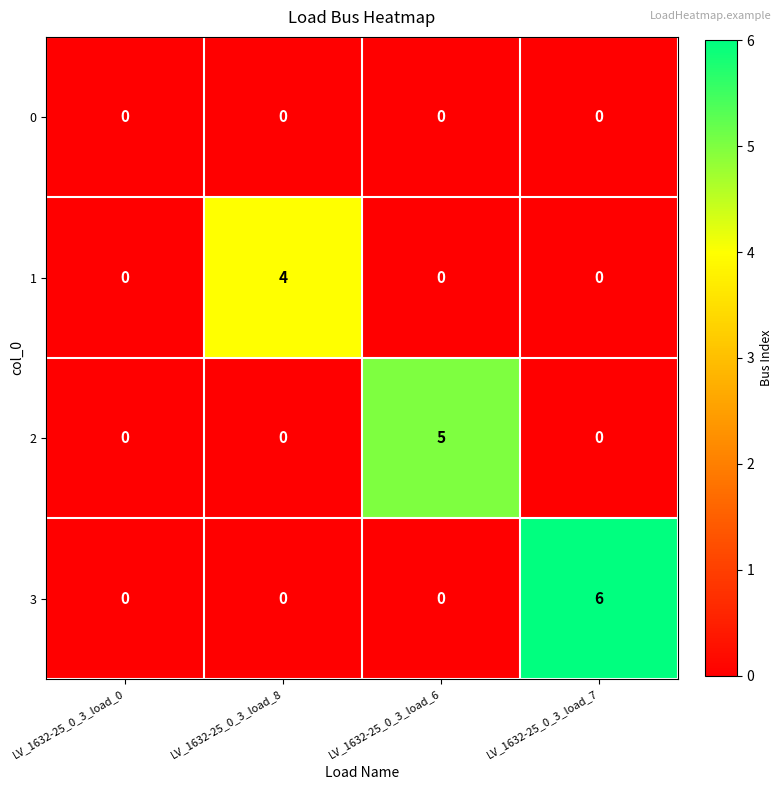

Which category has the highest value across all series?

LV_1632-25_0_3_load_7